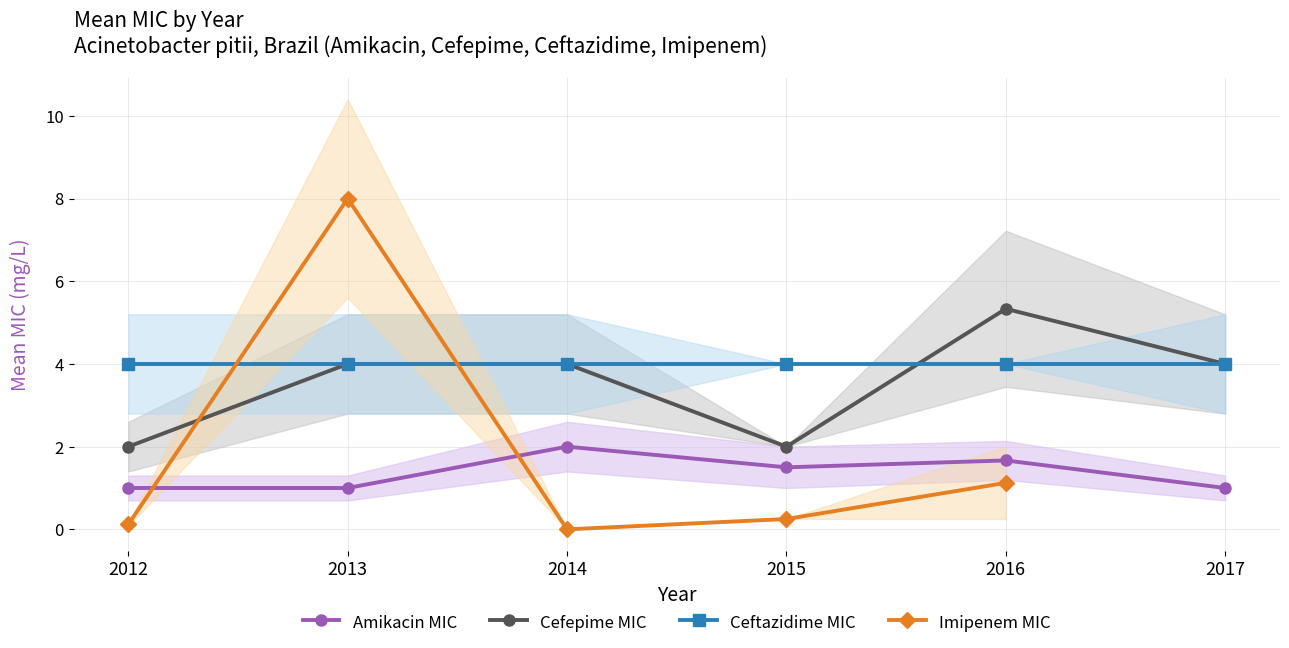

Read the Ceftazidime MIC value at 2014.

4.0